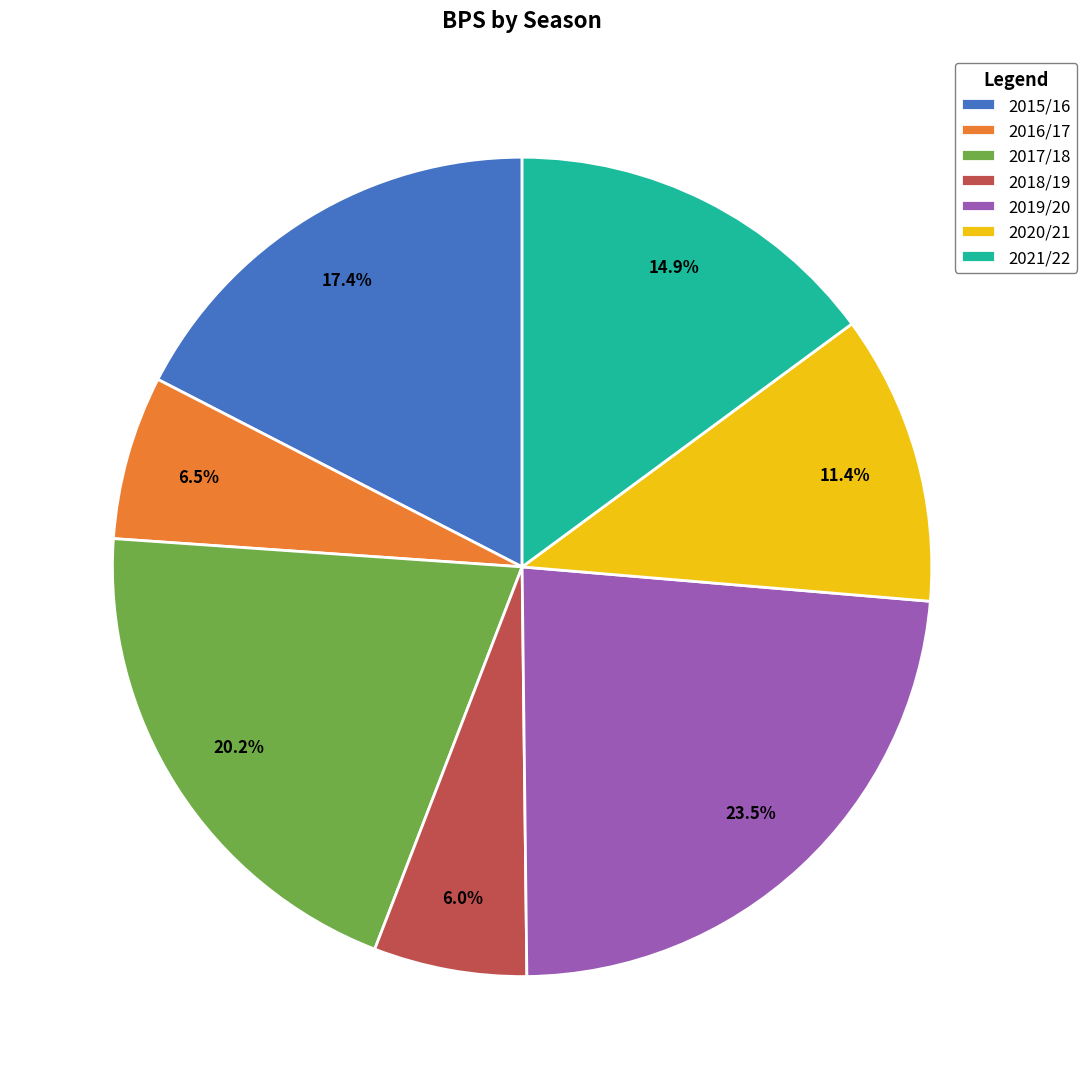

Count the number of slices in the pie.

7